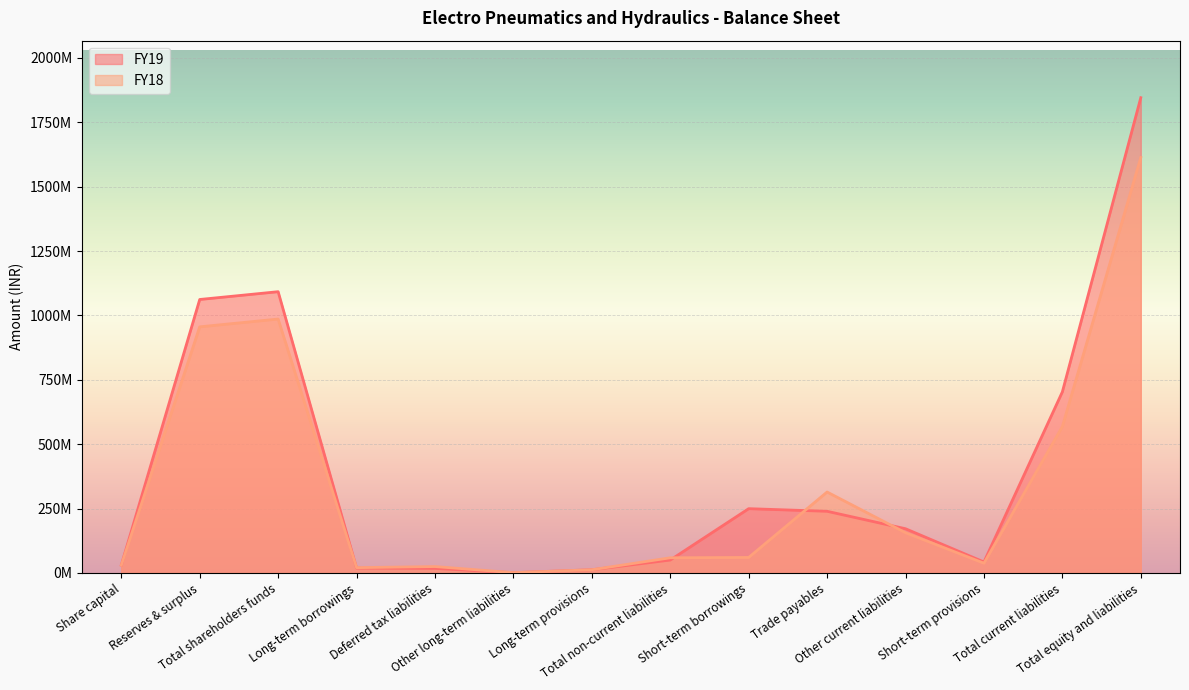

At which label does FY18 first exceed 60178359?

Reserves & surplus